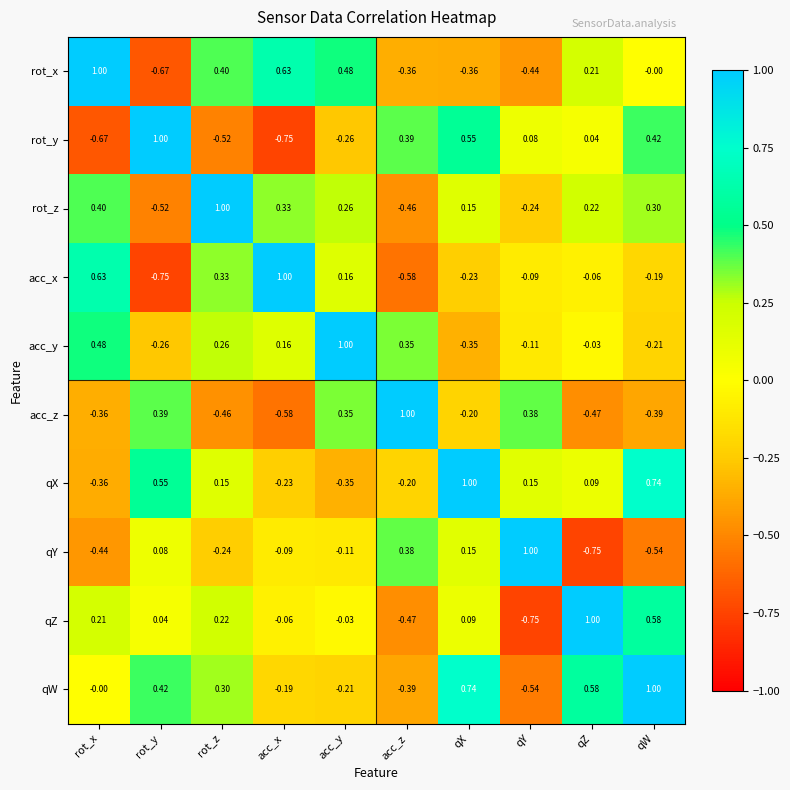

Where is qX nearest to the value 0?

qZ